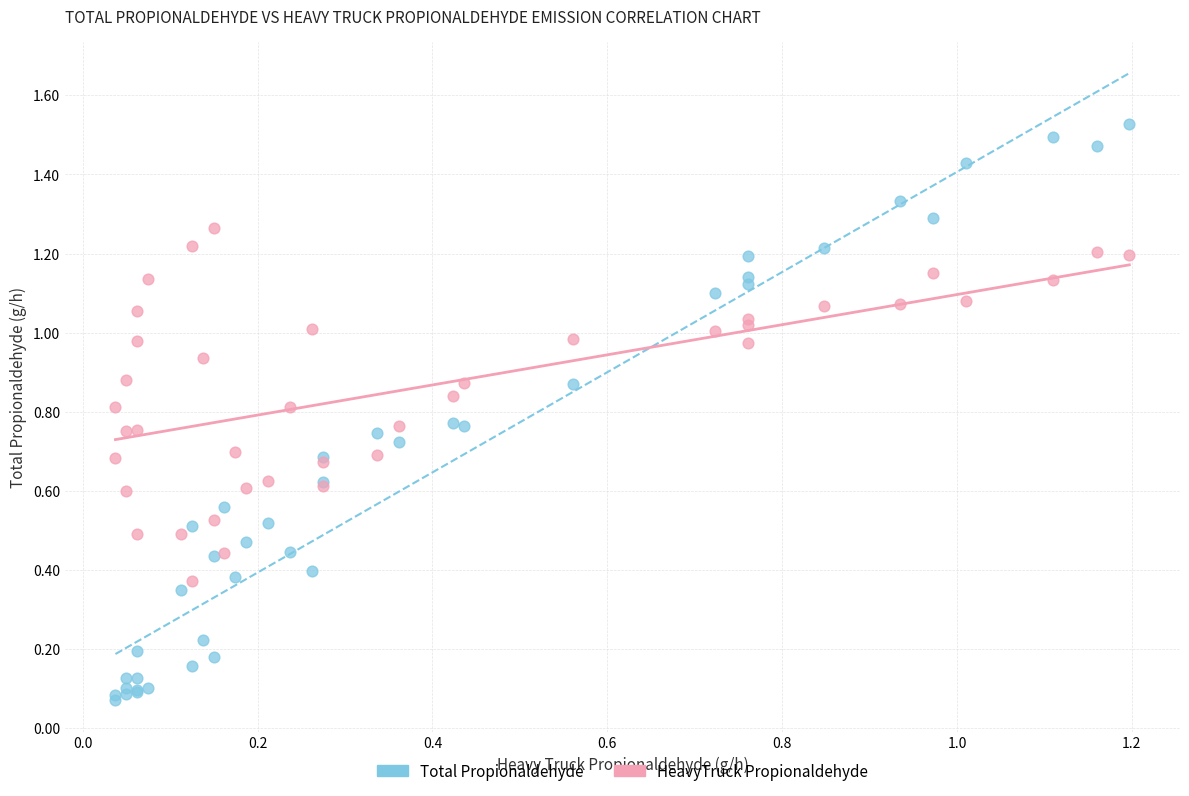

Which series contains the lowest Y value?

Total Propionaldehyde